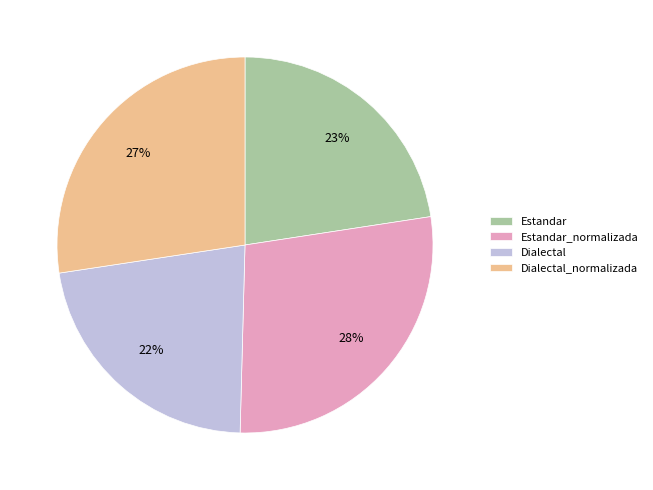

To the nearest percent, what percentage of the pie is Estandar?

23%